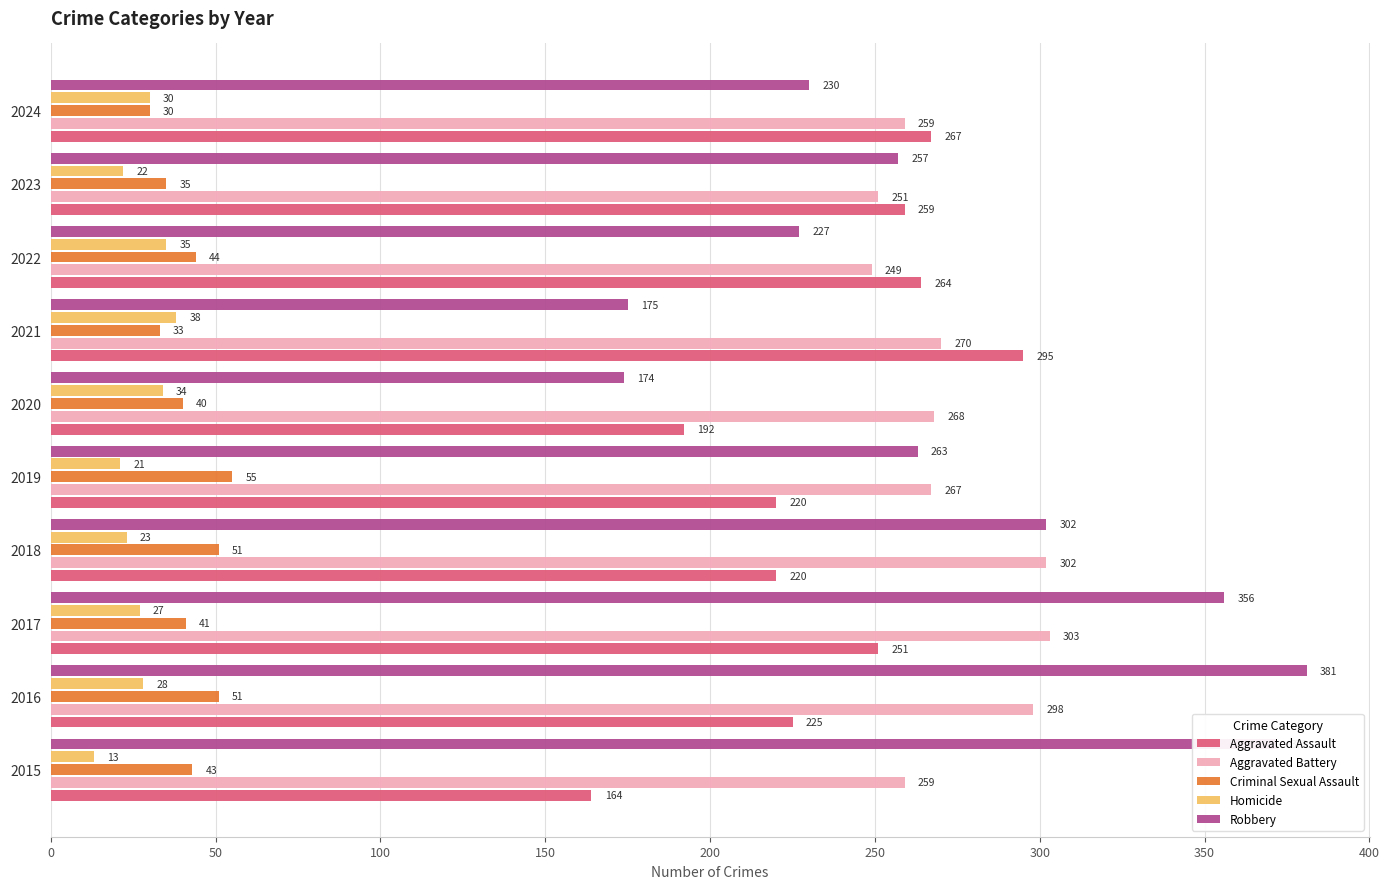

The Aggravated Battery series shows 381 at 2022. True or false?

False